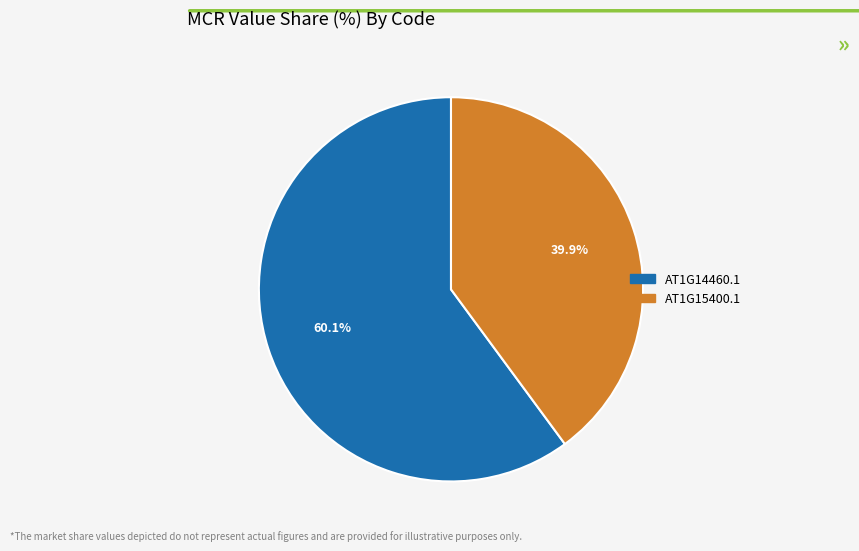

The AT1G15400.1 slice represents 40% of the pie. True or false?

True